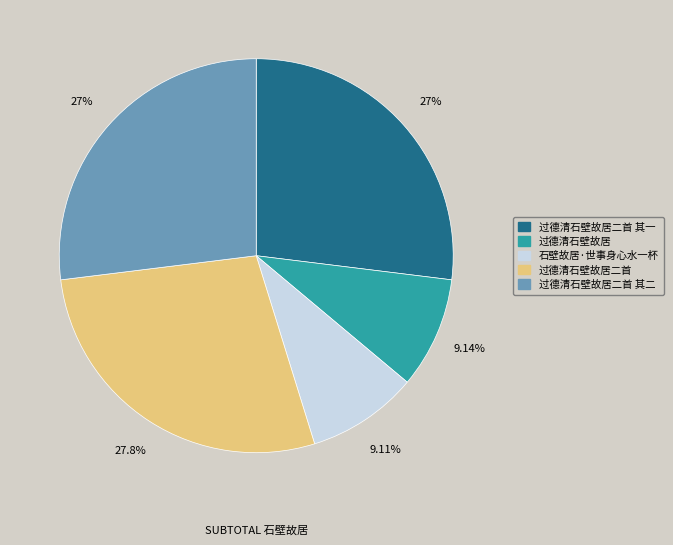

What is the total percentage of 过德清石壁故居二首 其二 and 过德清石壁故居二首?

54.8%